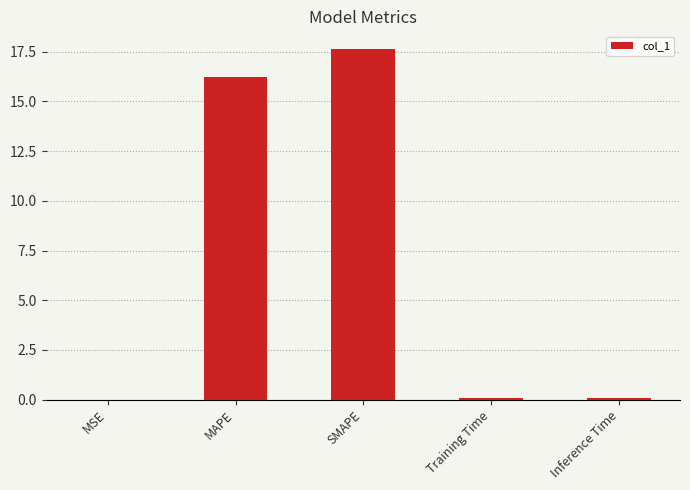

Which has a higher value, SMAPE or MSE?

SMAPE